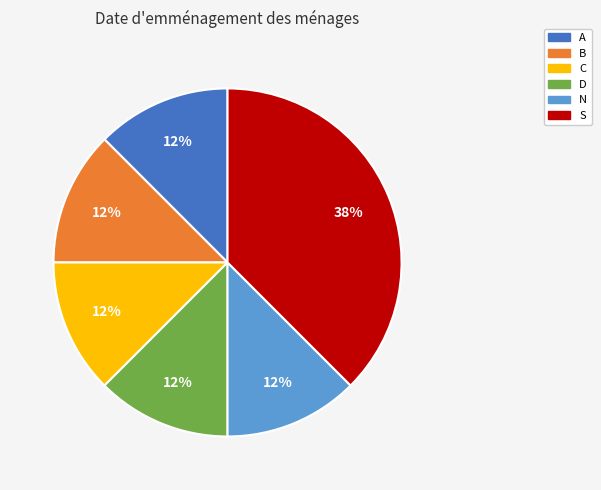

Which category has the biggest portion of the pie?

S